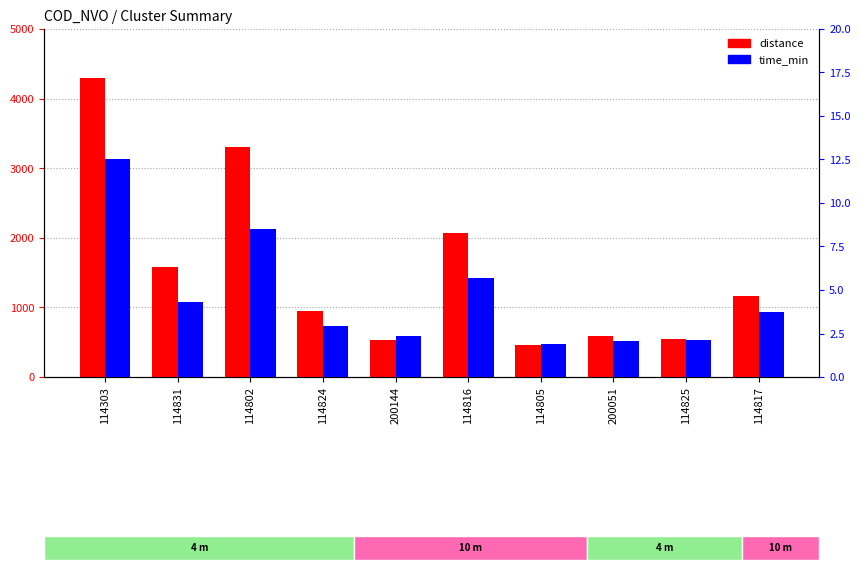

At which label does distance first exceed 1158?

114303